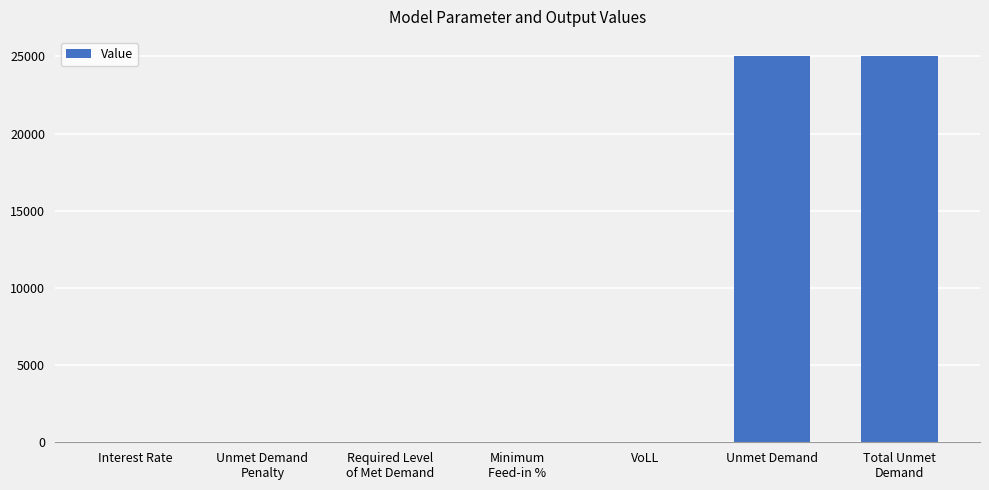

Which has a higher value, Unmet Demand or Interest Rate?

Unmet Demand